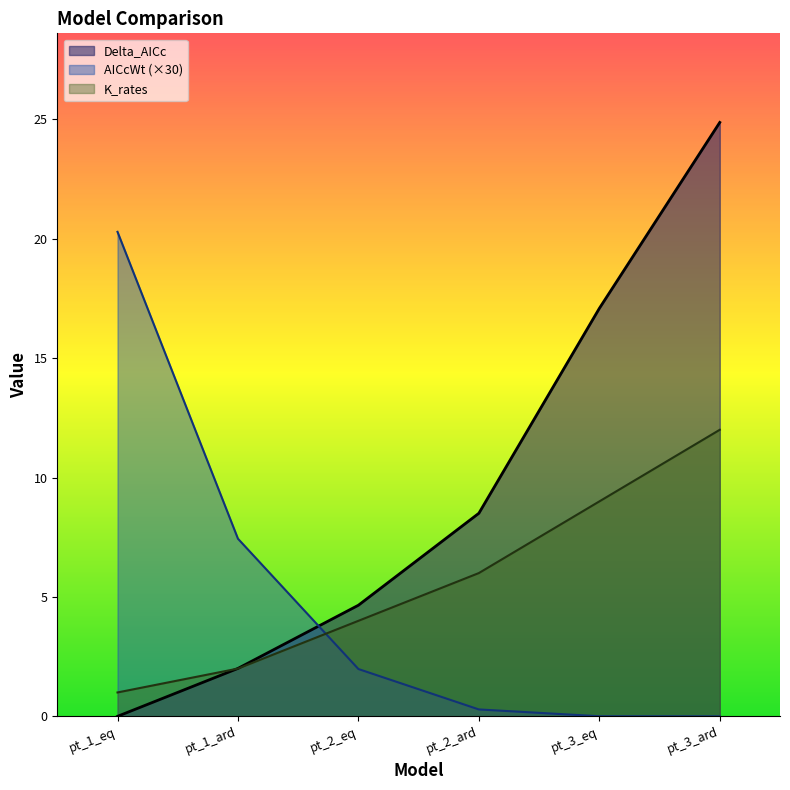

What is the sum of all Delta_AICc values?

57.1